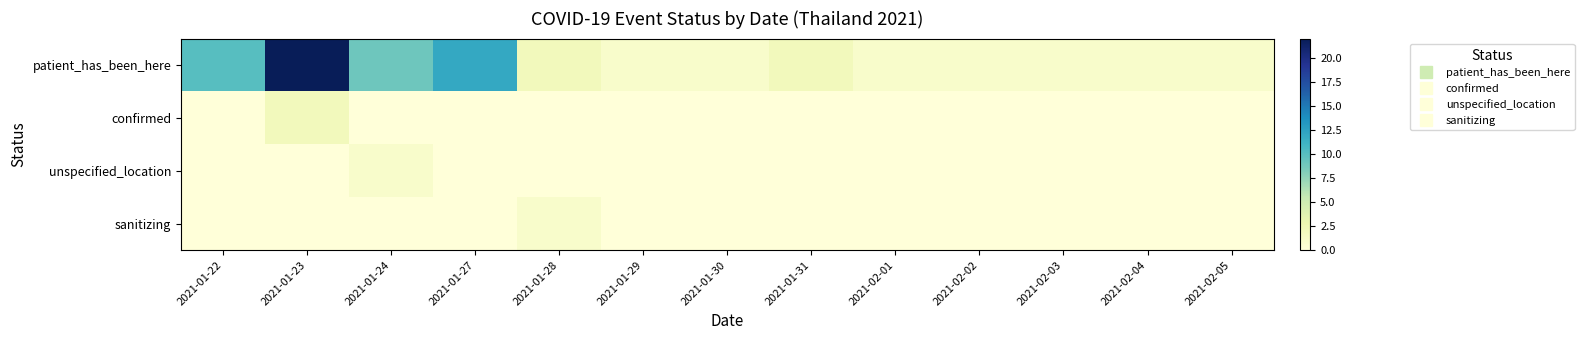

What is the greatest value displayed?

22